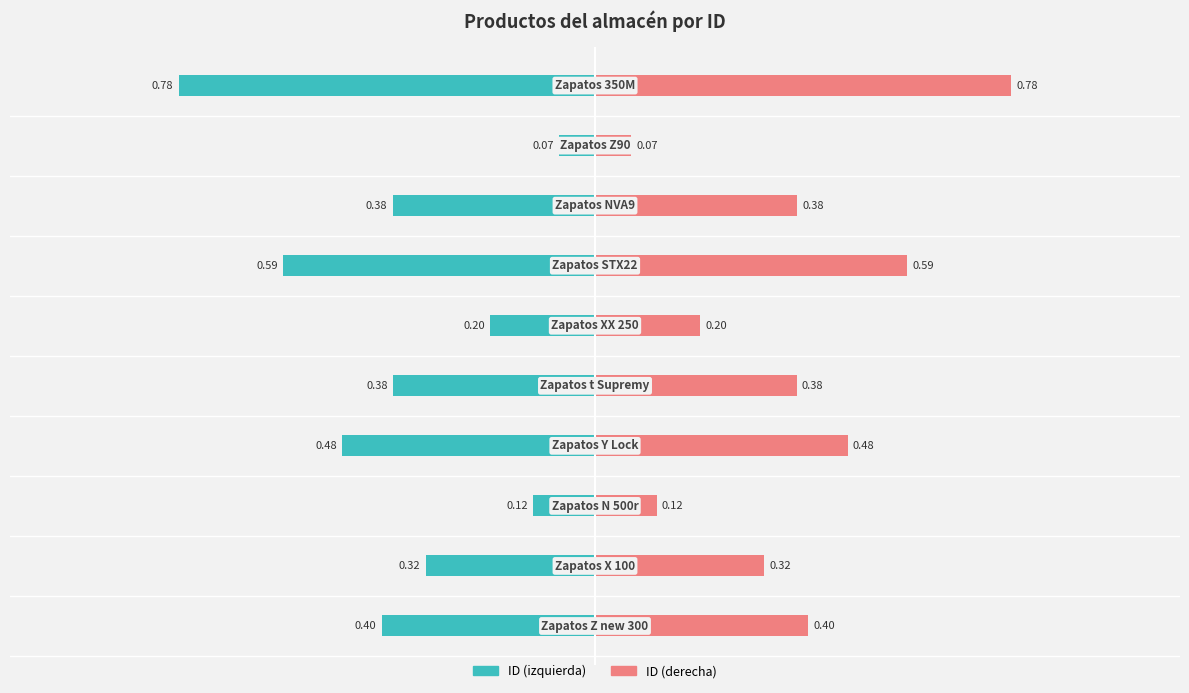

What are all the series names shown in the legend?

ID (izquierda), ID (derecha)